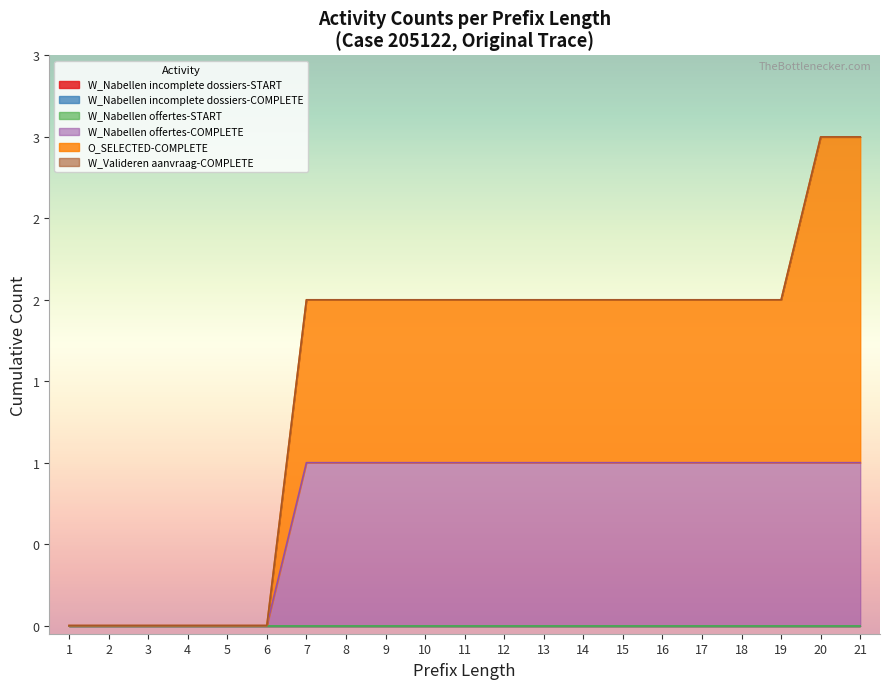

Does the chart display data point markers on the line(s)?

No